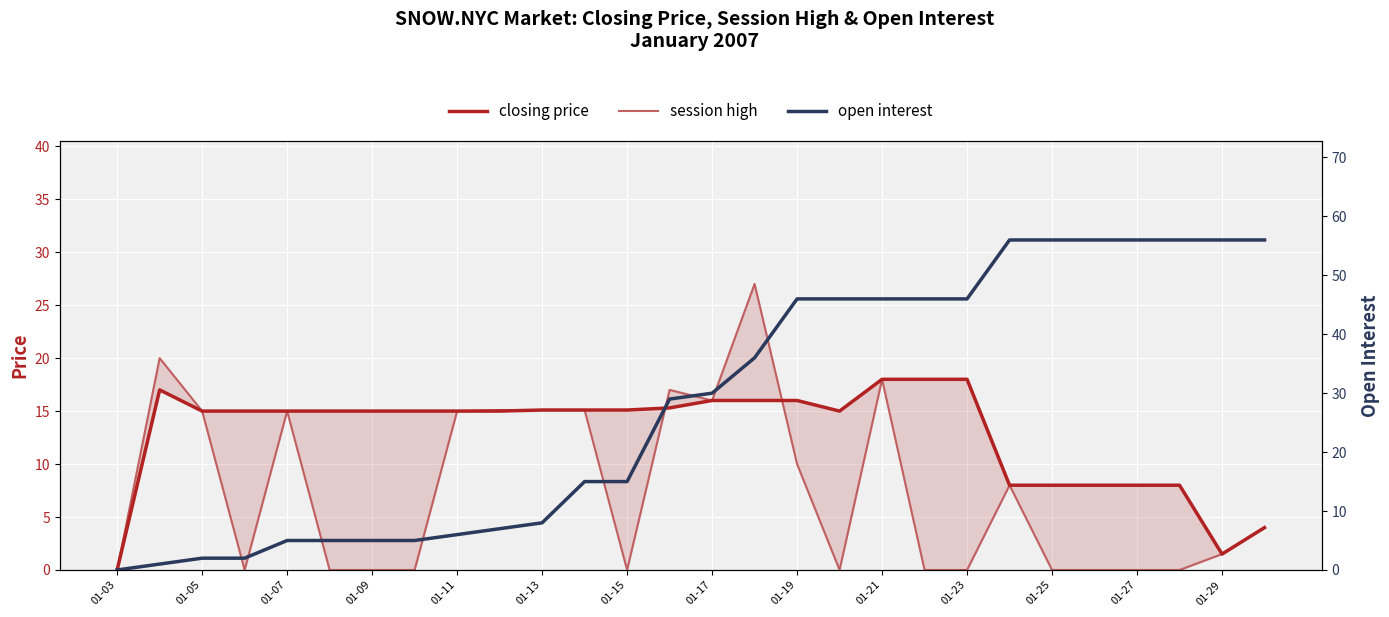

Which series has the largest total across all categories?

open interest